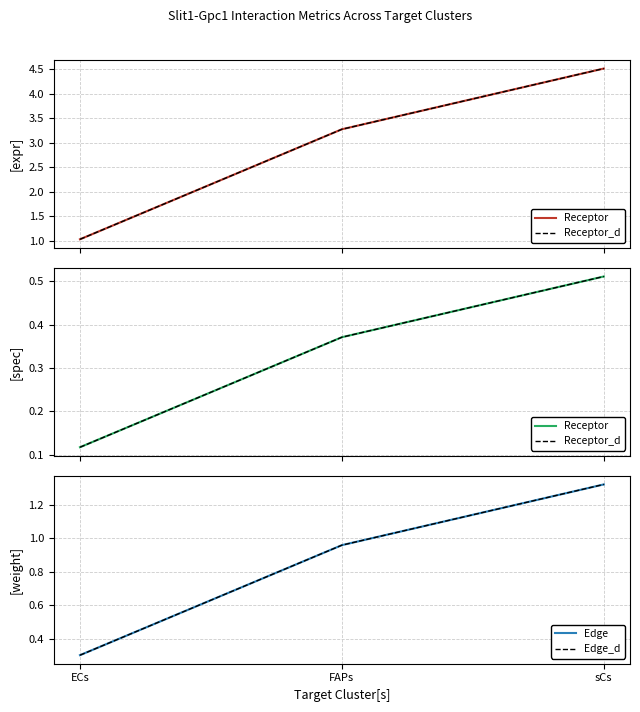

What is the maximum value for Edge_d?

1.3